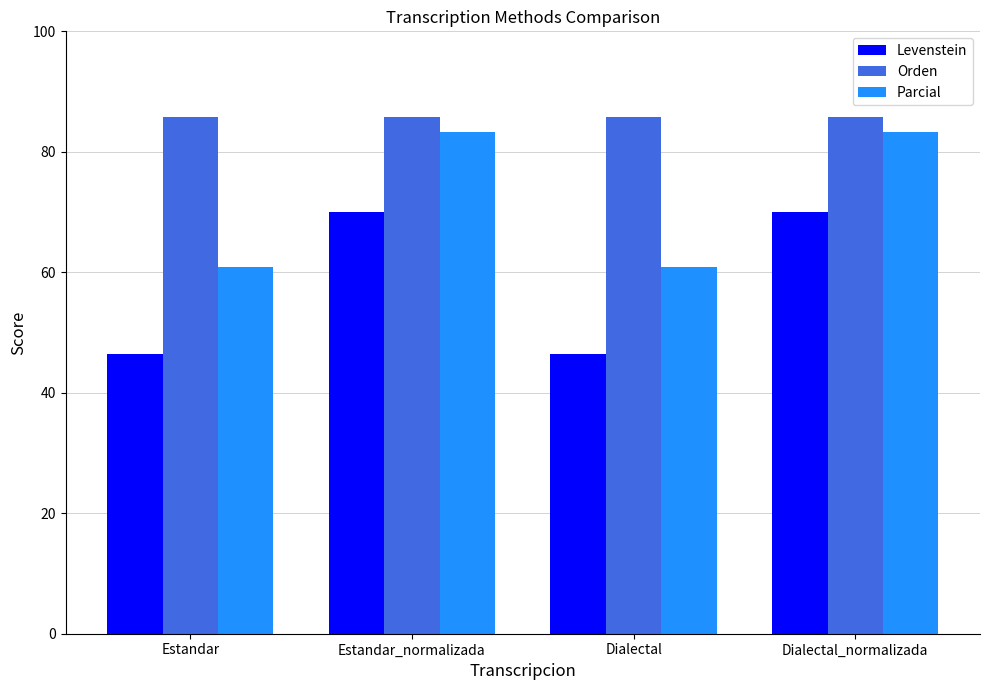

True or false: Parcial has a value of 83.3 at Estandar_normalizada.

True